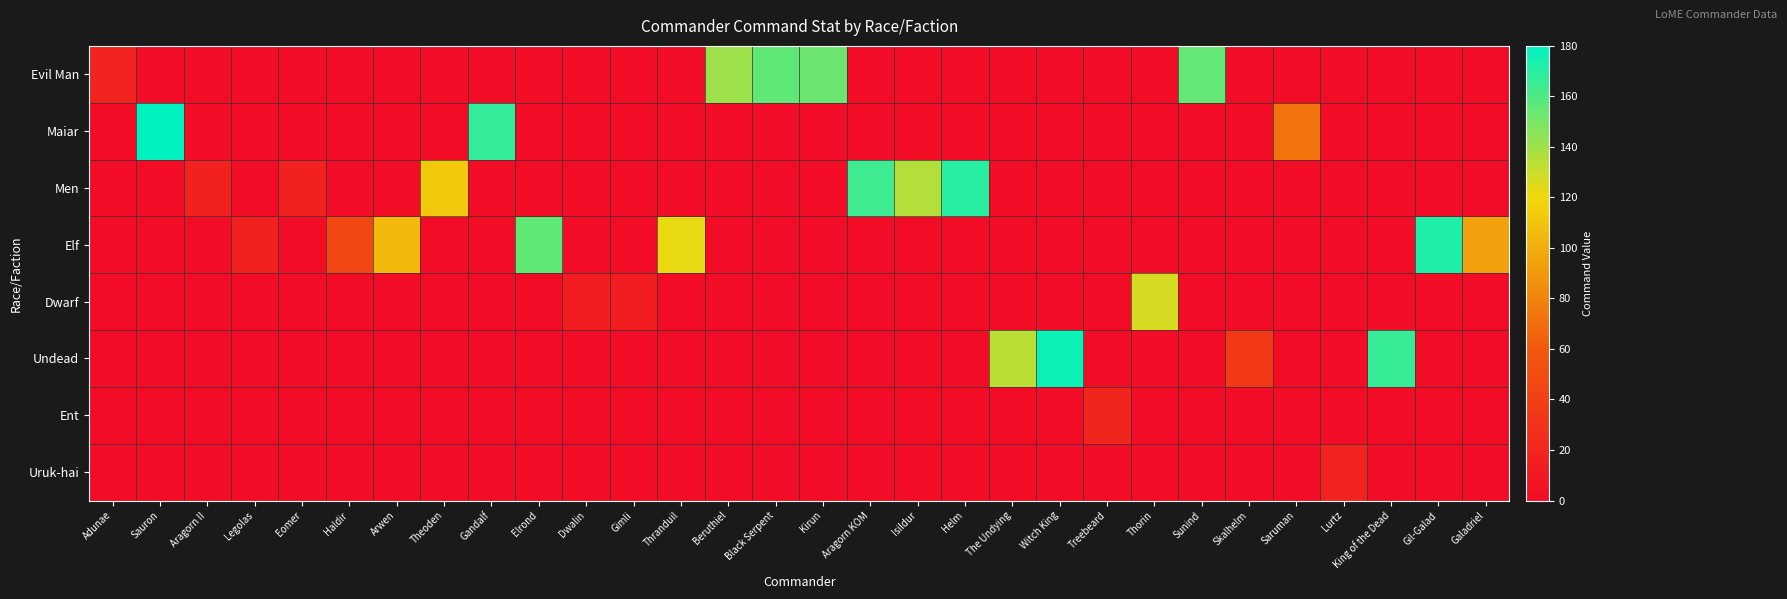

Reading left to right, what are all the values shown in this chart?

Evil Man: Adunae=18	Sauron=0	Aragorn II=0	Legolas=0	Eomer=0	Haldir=0	Arwen=0	Theoden=0	Gandalf=0	Elrond=0	Dwalin=0	Gimli=0	Thranduil=0	Beruthiel=141	Black Serpent=156	Kirun=153	Aragorn KOM=0	Isildur=0	Helm=0	The Undying=0	Witch King=0	Treebeard=0	Thorin=0	Sunind=155	Skalhelm=0	Saruman=0	Lurtz=0	King of the Dead=0	Gil-Galad=0	Galadriel=0
Maiar: Adunae=0	Sauron=180	Aragorn II=0	Legolas=0	Eomer=0	Haldir=0	Arwen=0	Theoden=0	Gandalf=167	Elrond=0	Dwalin=0	Gimli=0	Thranduil=0	Beruthiel=0	Black Serpent=0	Kirun=0	Aragorn KOM=0	Isildur=0	Helm=0	The Undying=0	Witch King=0	Treebeard=0	Thorin=0	Sunind=0	Skalhelm=0	Saruman=72	Lurtz=0	King of the Dead=0	Gil-Galad=0	Galadriel=0
Men: Adunae=0	Sauron=0	Aragorn II=16	Legolas=0	Eomer=16	Haldir=0	Arwen=0	Theoden=112	Gandalf=0	Elrond=0	Dwalin=0	Gimli=0	Thranduil=0	Beruthiel=0	Black Serpent=0	Kirun=0	Aragorn KOM=164	Isildur=135	Helm=170	The Undying=0	Witch King=0	Treebeard=0	Thorin=0	Sunind=0	Skalhelm=0	Saruman=0	Lurtz=0	King of the Dead=0	Gil-Galad=0	Galadriel=0
Elf: Adunae=0	Sauron=0	Aragorn II=0	Legolas=16	Eomer=0	Haldir=45	Arwen=105	Theoden=0	Gandalf=0	Elrond=156	Dwalin=0	Gimli=0	Thranduil=122	Beruthiel=0	Black Serpent=0	Kirun=0	Aragorn KOM=0	Isildur=0	Helm=0	The Undying=0	Witch King=0	Treebeard=0	Thorin=0	Sunind=0	Skalhelm=0	Saruman=0	Lurtz=0	King of the Dead=0	Gil-Galad=172	Galadriel=94
Dwarf: Adunae=0	Sauron=0	Aragorn II=0	Legolas=0	Eomer=0	Haldir=0	Arwen=0	Theoden=0	Gandalf=0	Elrond=0	Dwalin=14	Gimli=14	Thranduil=0	Beruthiel=0	Black Serpent=0	Kirun=0	Aragorn KOM=0	Isildur=0	Helm=0	The Undying=0	Witch King=0	Treebeard=0	Thorin=127	Sunind=0	Skalhelm=0	Saruman=0	Lurtz=0	King of the Dead=0	Gil-Galad=0	Galadriel=0
Undead: Adunae=0	Sauron=0	Aragorn II=0	Legolas=0	Eomer=0	Haldir=0	Arwen=0	Theoden=0	Gandalf=0	Elrond=0	Dwalin=0	Gimli=0	Thranduil=0	Beruthiel=0	Black Serpent=0	Kirun=0	Aragorn KOM=0	Isildur=0	Helm=0	The Undying=134	Witch King=177	Treebeard=0	Thorin=0	Sunind=0	Skalhelm=35	Saruman=0	Lurtz=0	King of the Dead=166	Gil-Galad=0	Galadriel=0
Ent: Adunae=0	Sauron=0	Aragorn II=0	Legolas=0	Eomer=0	Haldir=0	Arwen=0	Theoden=0	Gandalf=0	Elrond=0	Dwalin=0	Gimli=0	Thranduil=0	Beruthiel=0	Black Serpent=0	Kirun=0	Aragorn KOM=0	Isildur=0	Helm=0	The Undying=0	Witch King=0	Treebeard=20	Thorin=0	Sunind=0	Skalhelm=0	Saruman=0	Lurtz=0	King of the Dead=0	Gil-Galad=0	Galadriel=0
Uruk-hai: Adunae=0	Sauron=0	Aragorn II=0	Legolas=0	Eomer=0	Haldir=0	Arwen=0	Theoden=0	Gandalf=0	Elrond=0	Dwalin=0	Gimli=0	Thranduil=0	Beruthiel=0	Black Serpent=0	Kirun=0	Aragorn KOM=0	Isildur=0	Helm=0	The Undying=0	Witch King=0	Treebeard=0	Thorin=0	Sunind=0	Skalhelm=0	Saruman=0	Lurtz=18	King of the Dead=0	Gil-Galad=0	Galadriel=0